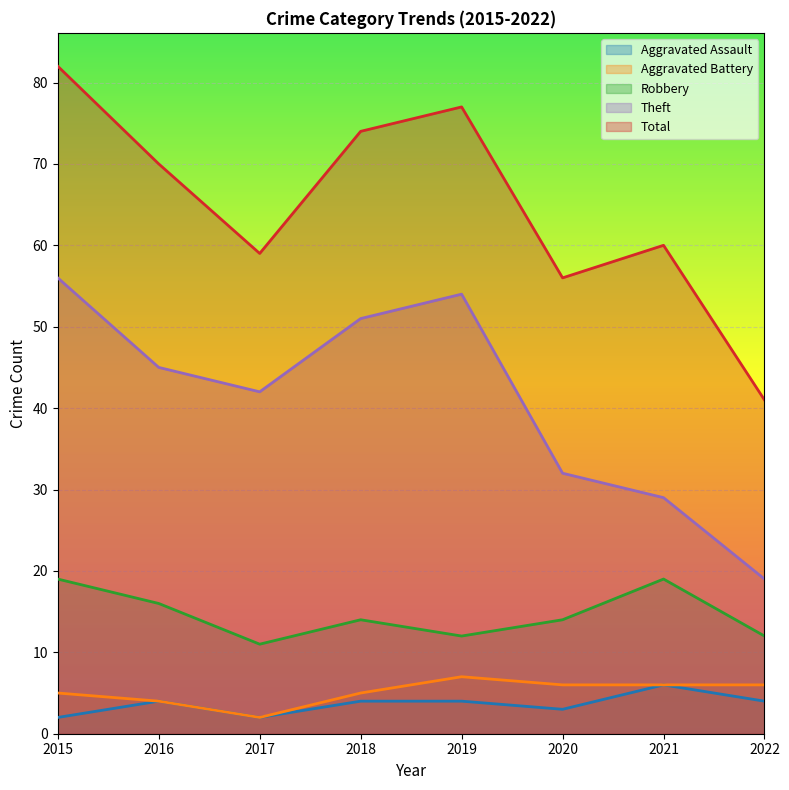

What is the approximate value of Total at 2019, to the nearest 5?

75